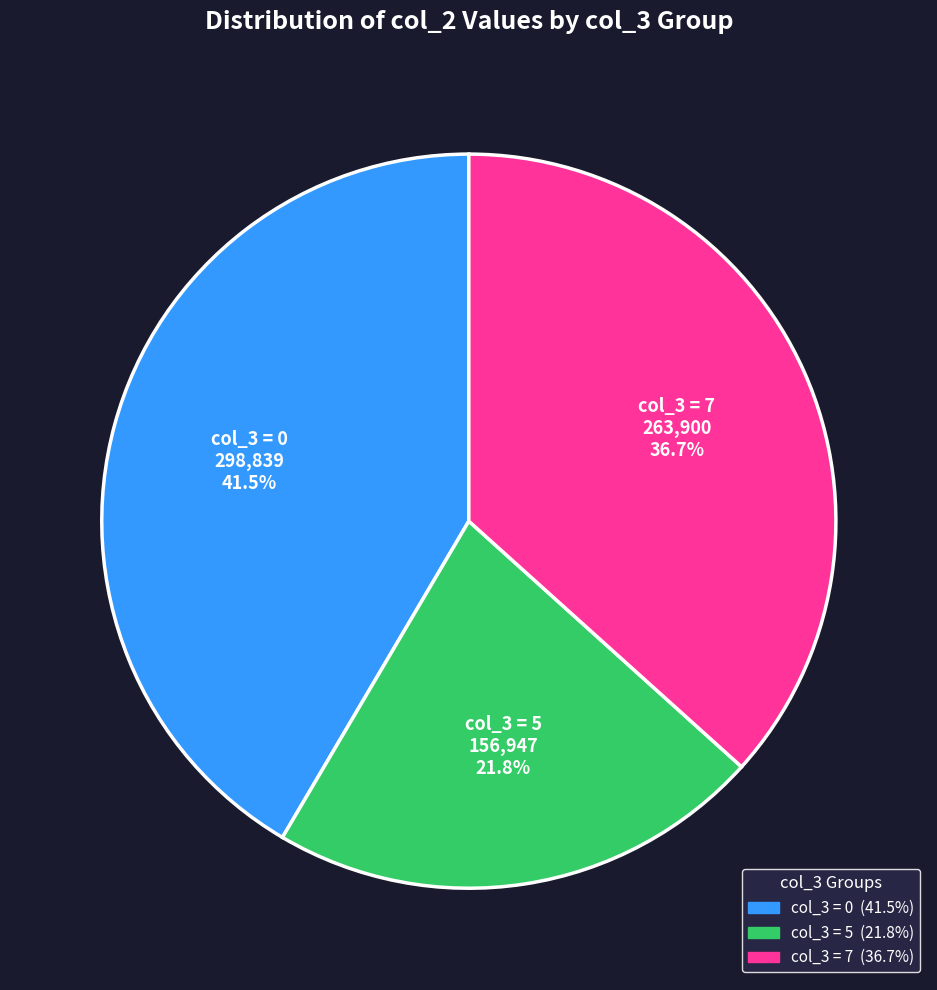

Is there a majority slice in this chart?

No